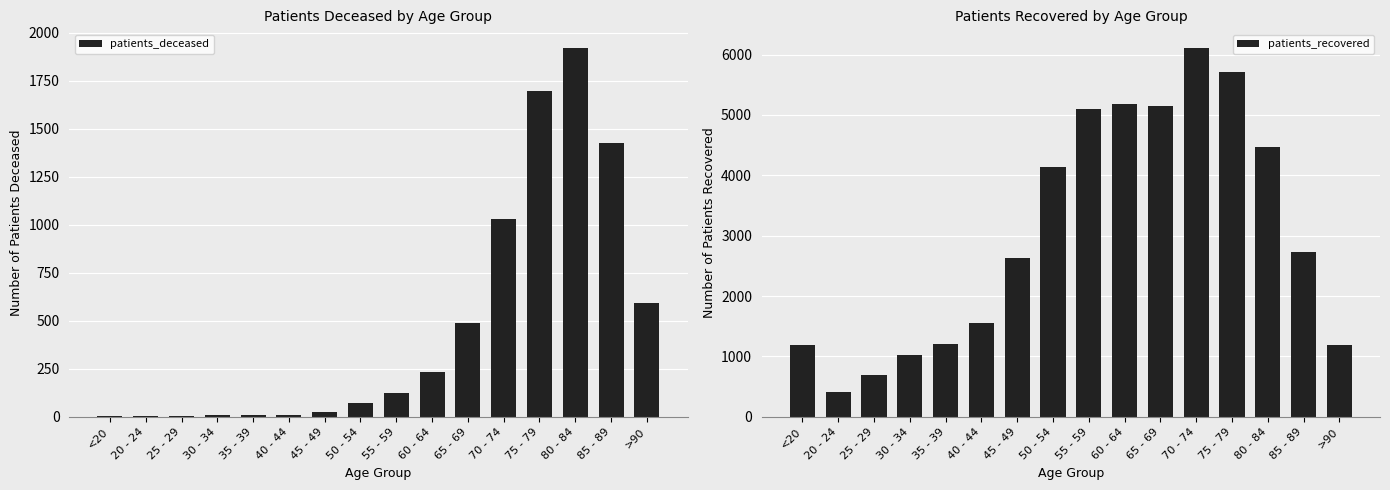

How many values in the patients_recovered series exceed 2733?

7